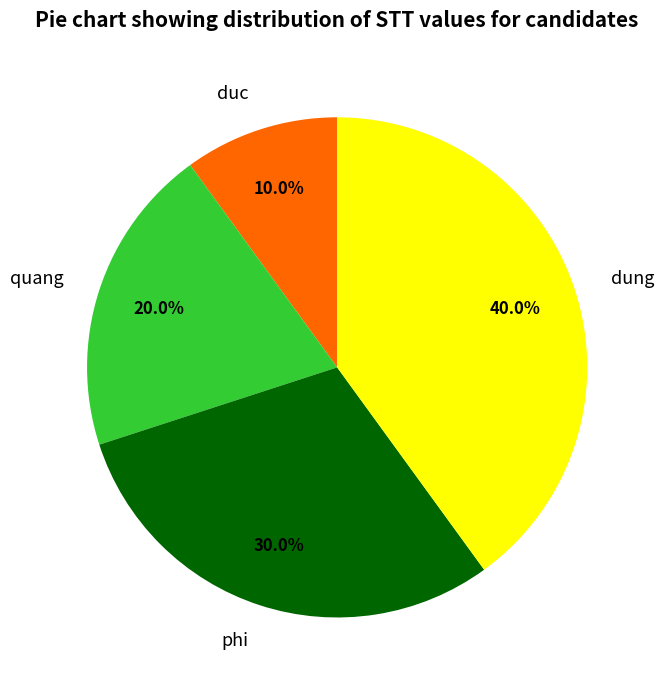

Does any single category account for the majority?

No